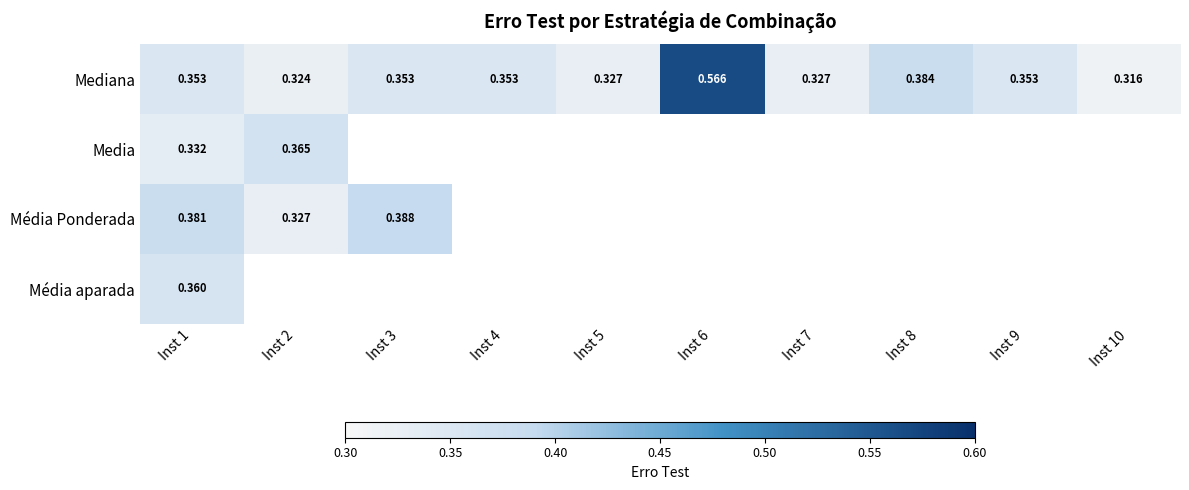

The value of Mediana at Inst 8 is 0.4. True or false?

True